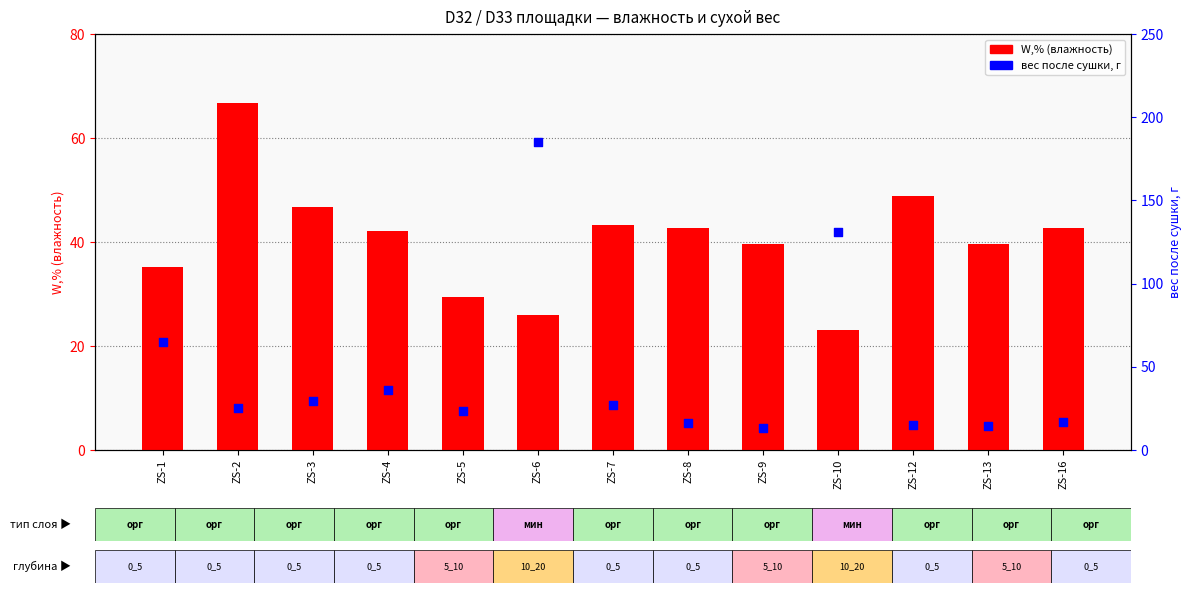

Which series has the widest spread of Y values?

вес после сушки, г